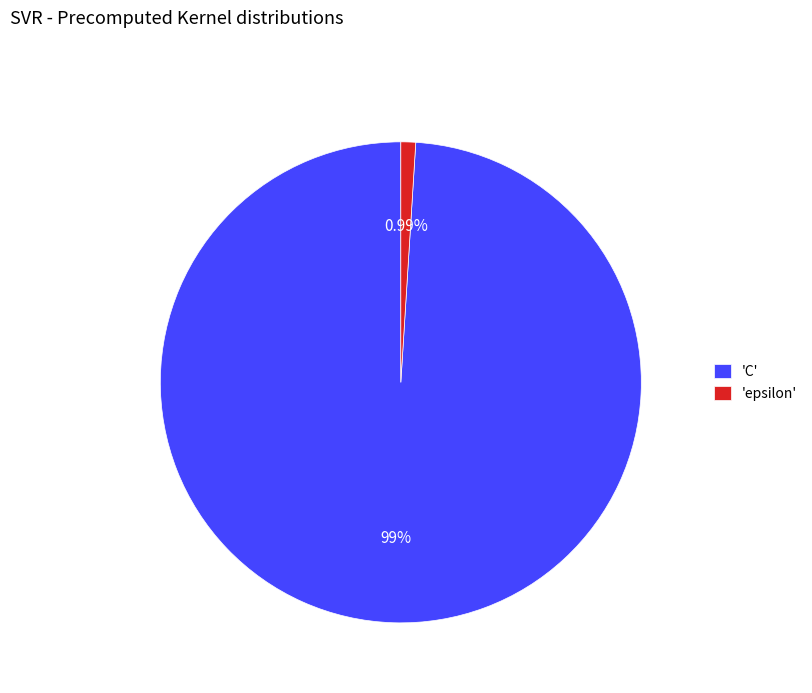

How many segments does this pie chart have?

2